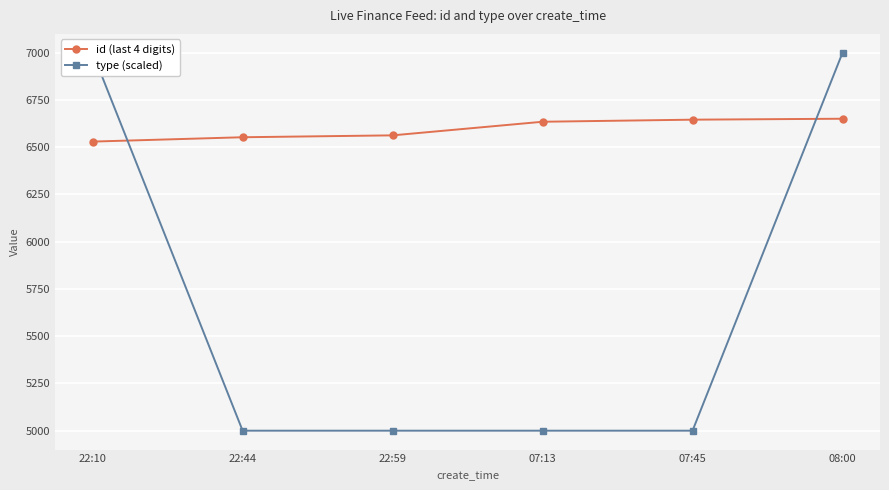

Which category has the highest value in the id (last 4 digits) series?

08:00